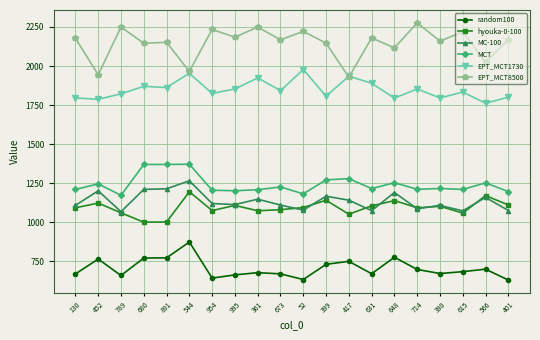

True or false: EPT_MCT1730 and random100 intersect in this chart.

False